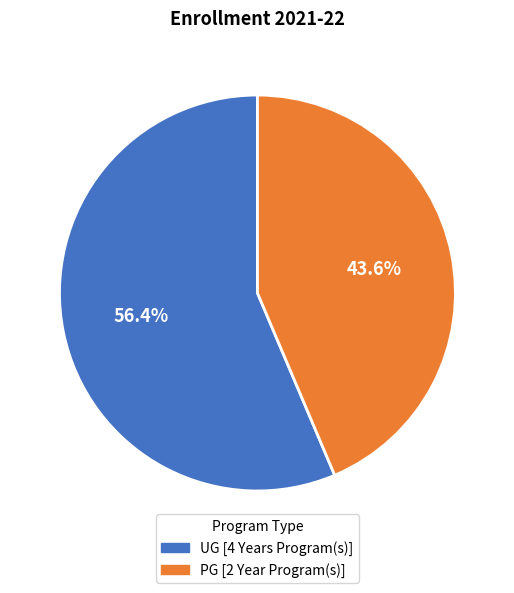

What is the ratio of the value at UG [4 Years Program(s)] to the value at PG [2 Year Program(s)]?

1.3